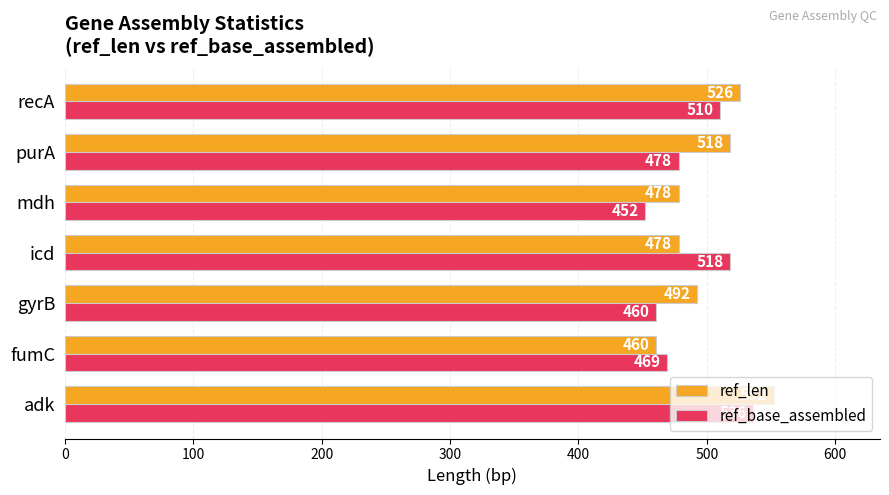

What are all the series names shown in the legend?

ref_len, ref_base_assembled